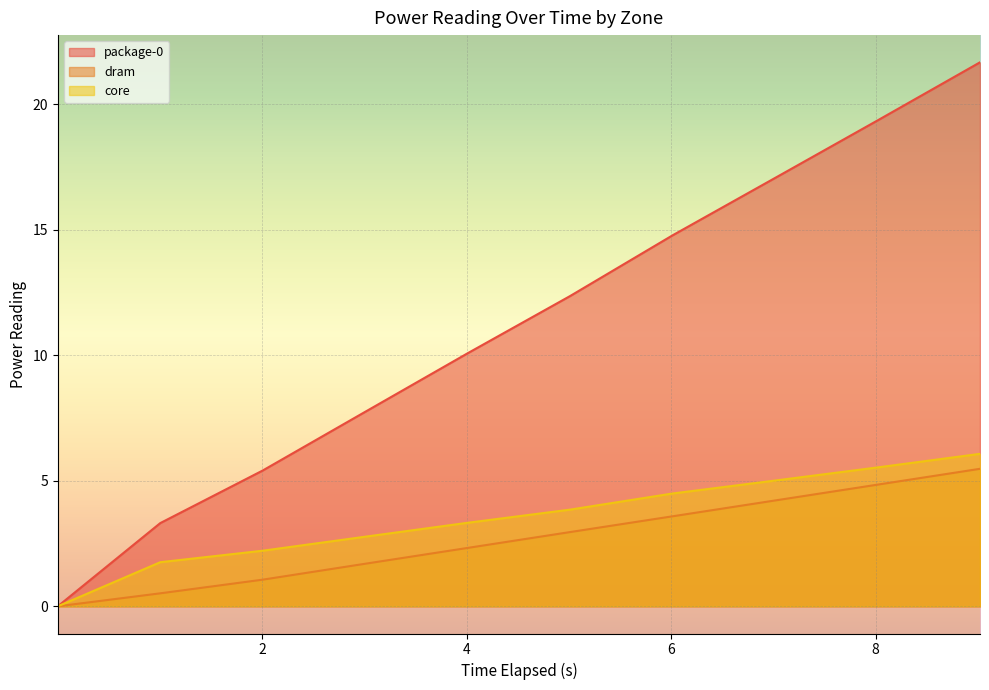

How many lines are shown in the chart?

3